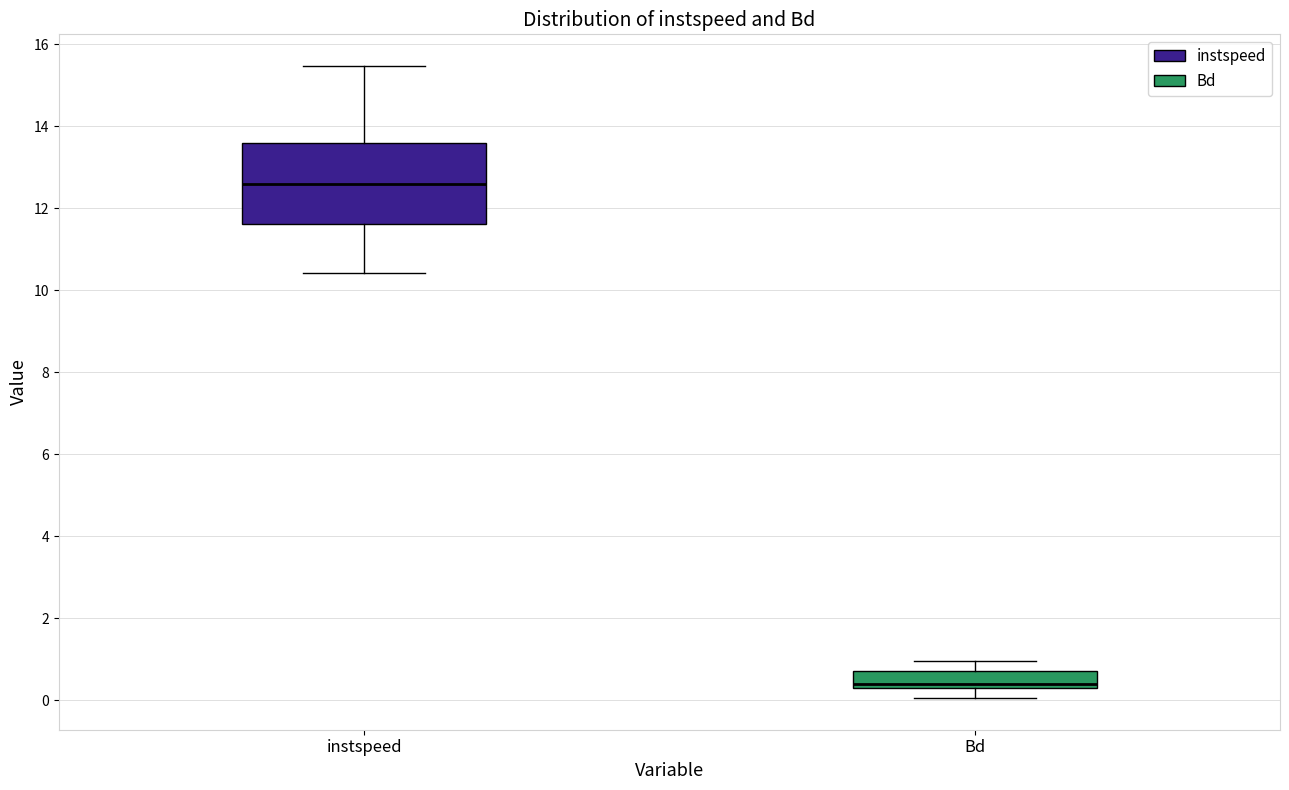

Reading left to right, transcribe this box plot: for each box, give where its median line is, the range the box spans, and where its two whiskers end, as read against the y-axis. The values are not printed on the chart, so give them approximately, as read against the axis.

instspeed: median 12.6, box 11.6 to 13.6, whiskers 10.4 to 15.4
Bd: median 0.4 (just above the box's lower edge), box 0.4 to 0.8, whiskers 0.0 to 1.0